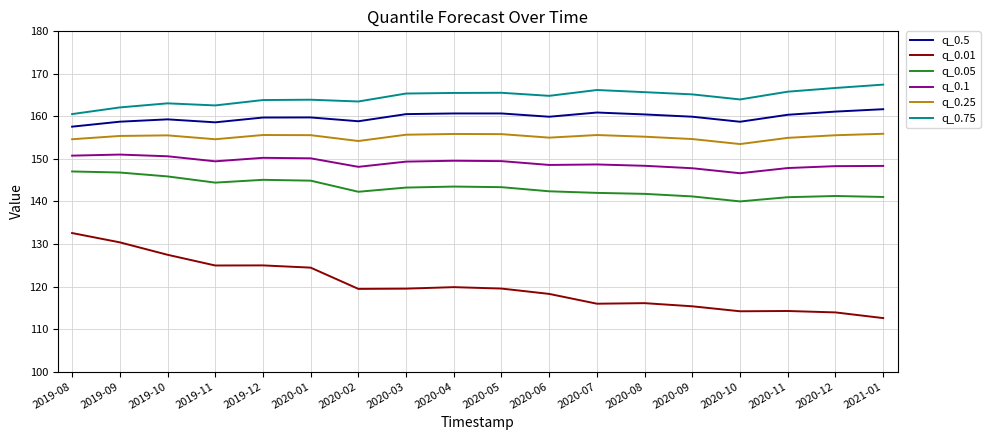

Which series has the largest total across all categories?

q_0.75